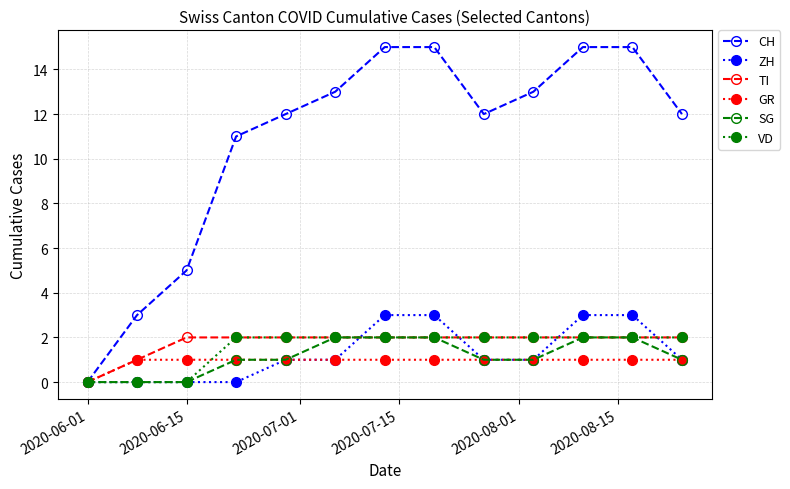

At how many categories does at least one series exceed 9?

10